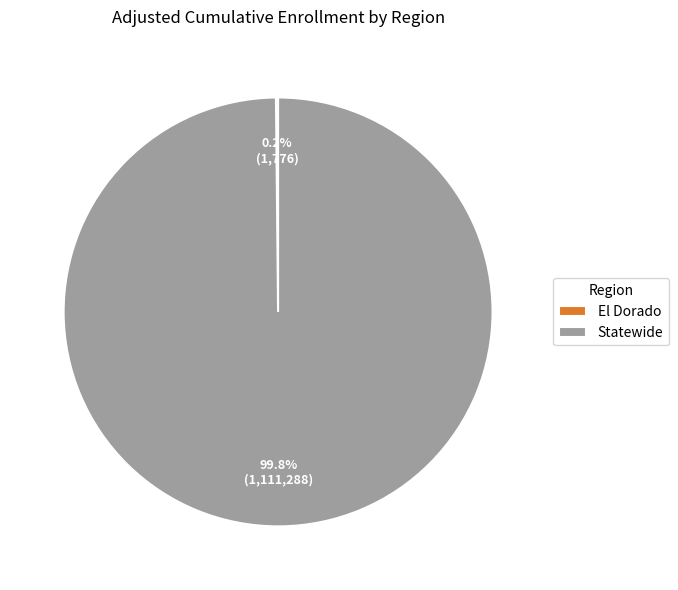

To the nearest percent, what percentage of the pie is Statewide?

100%